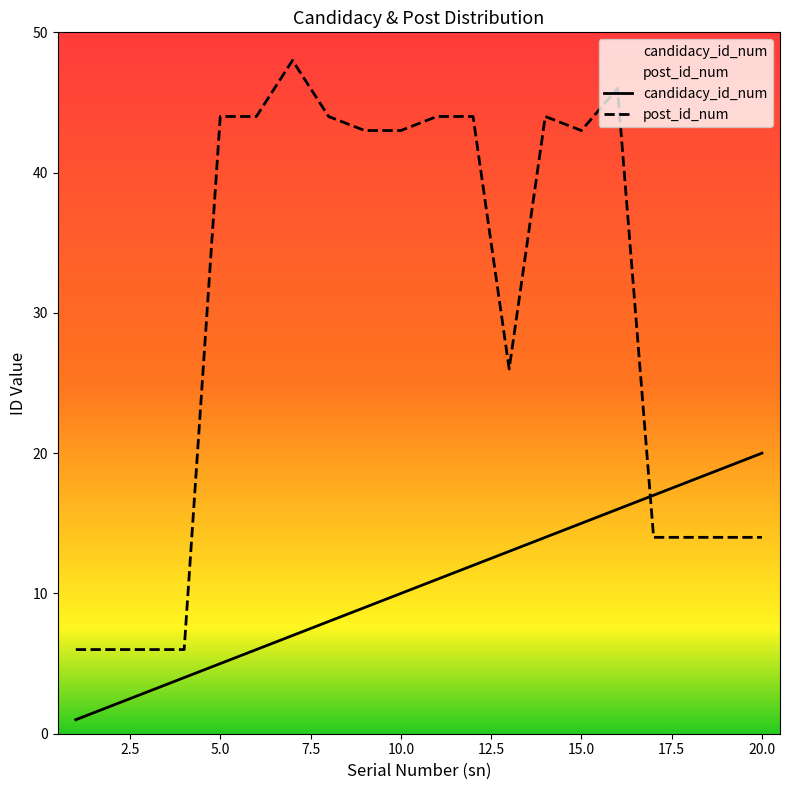

Which series has the largest total across all categories?

post_id_num